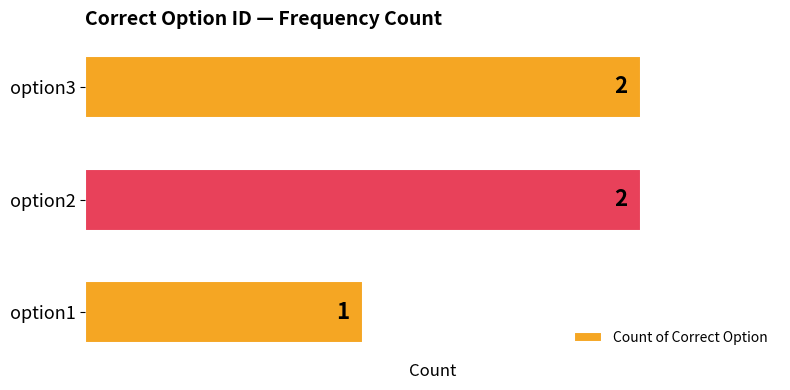

What is the difference between the maximum and minimum values?

1